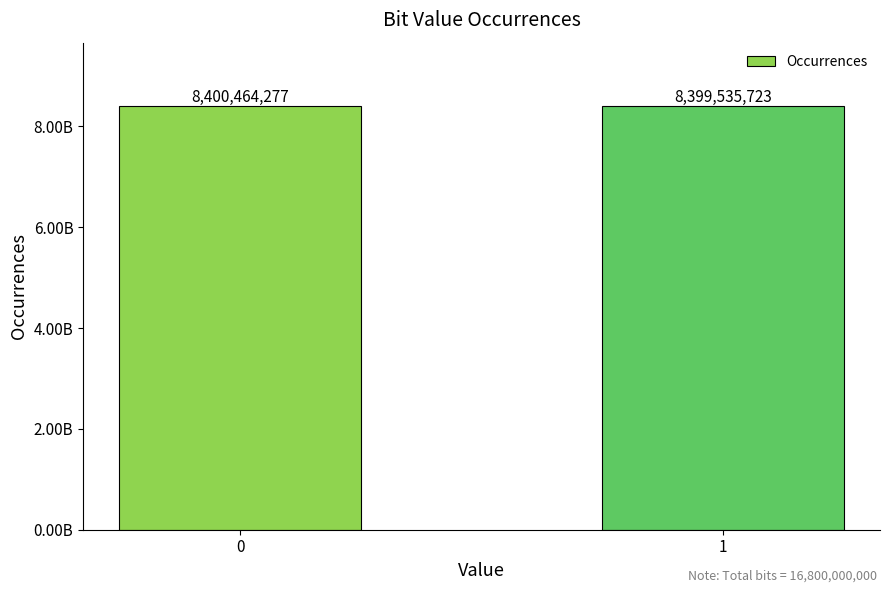

What is the value of the 2nd bar from the left?

8399535723